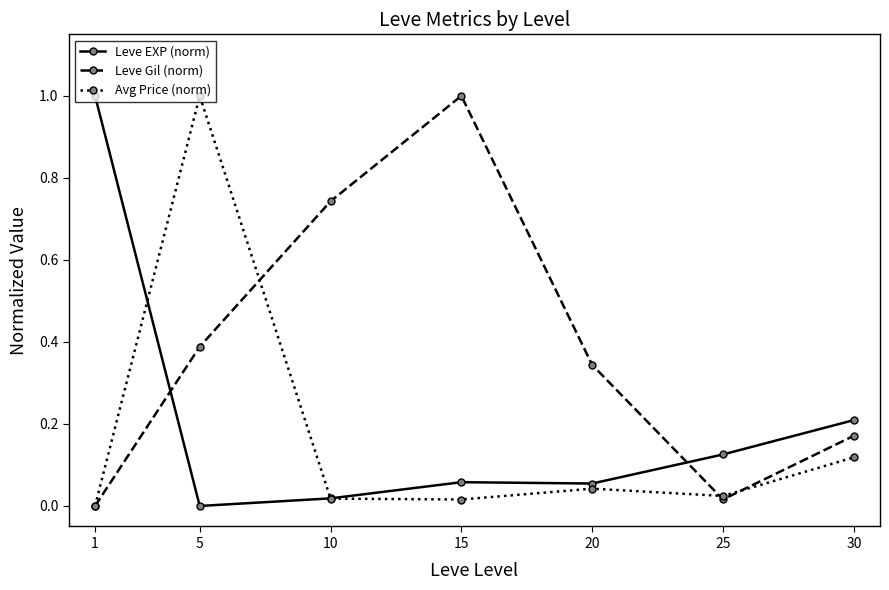

At which category is the sum across all series the highest?

5